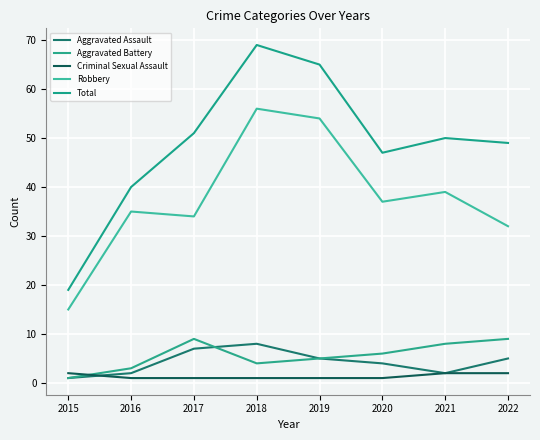

What is the total value across all series at 2020?

95